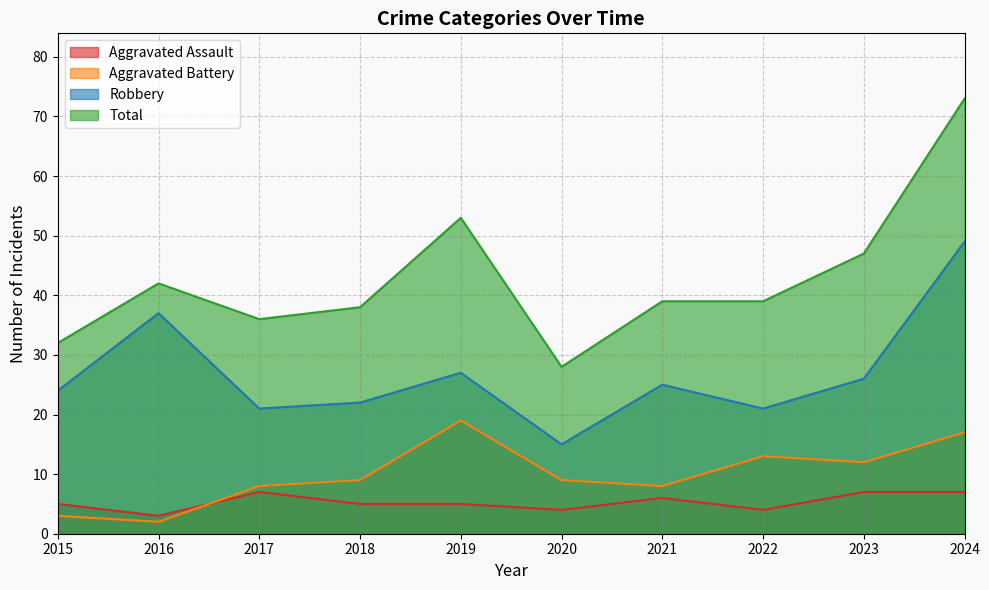

How many interior local peaks does the Total series have?

2